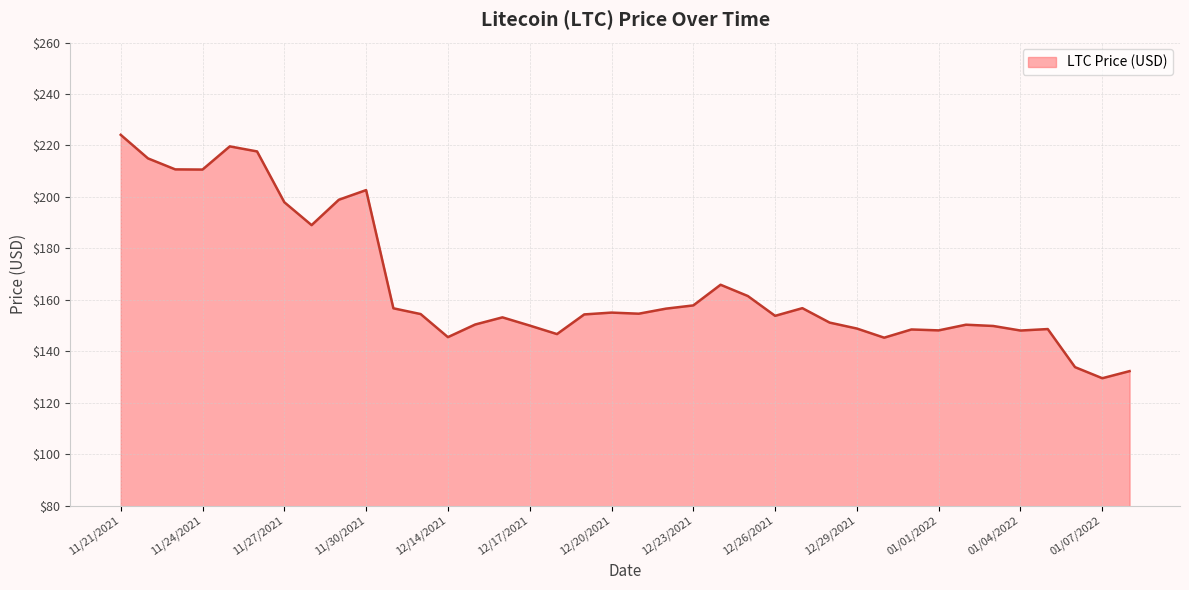

What is the difference between the second highest and minimum values?

90.1